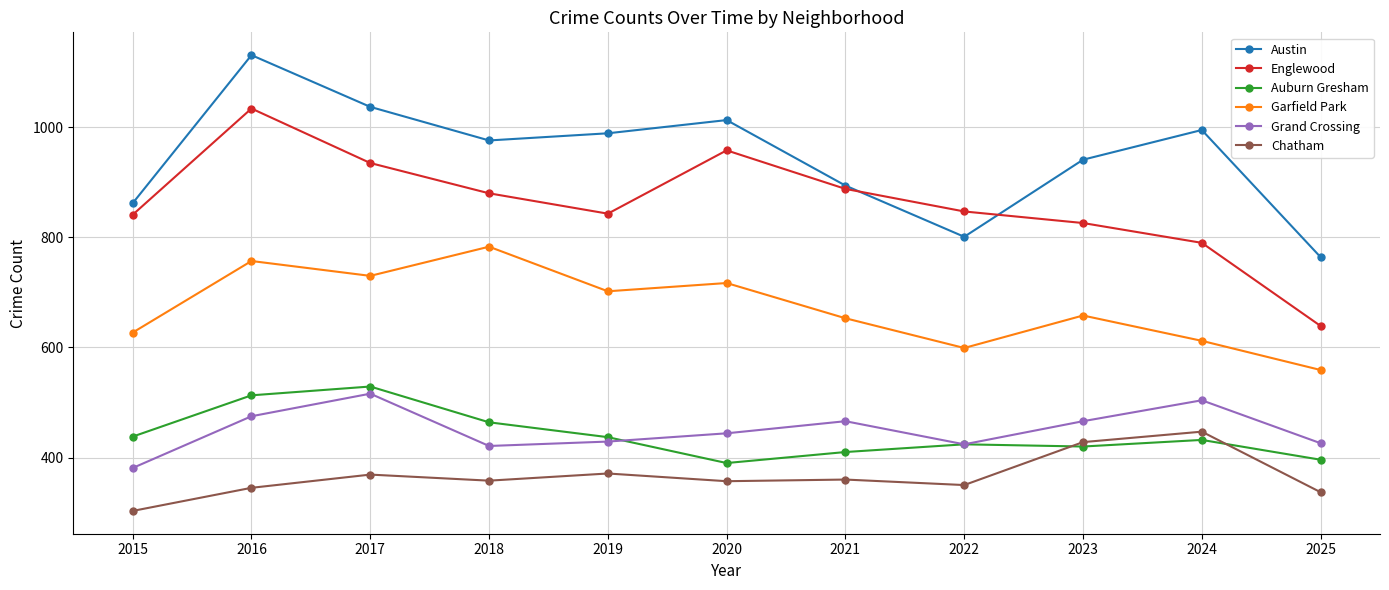

What is the highest value of the Austin series?

1131